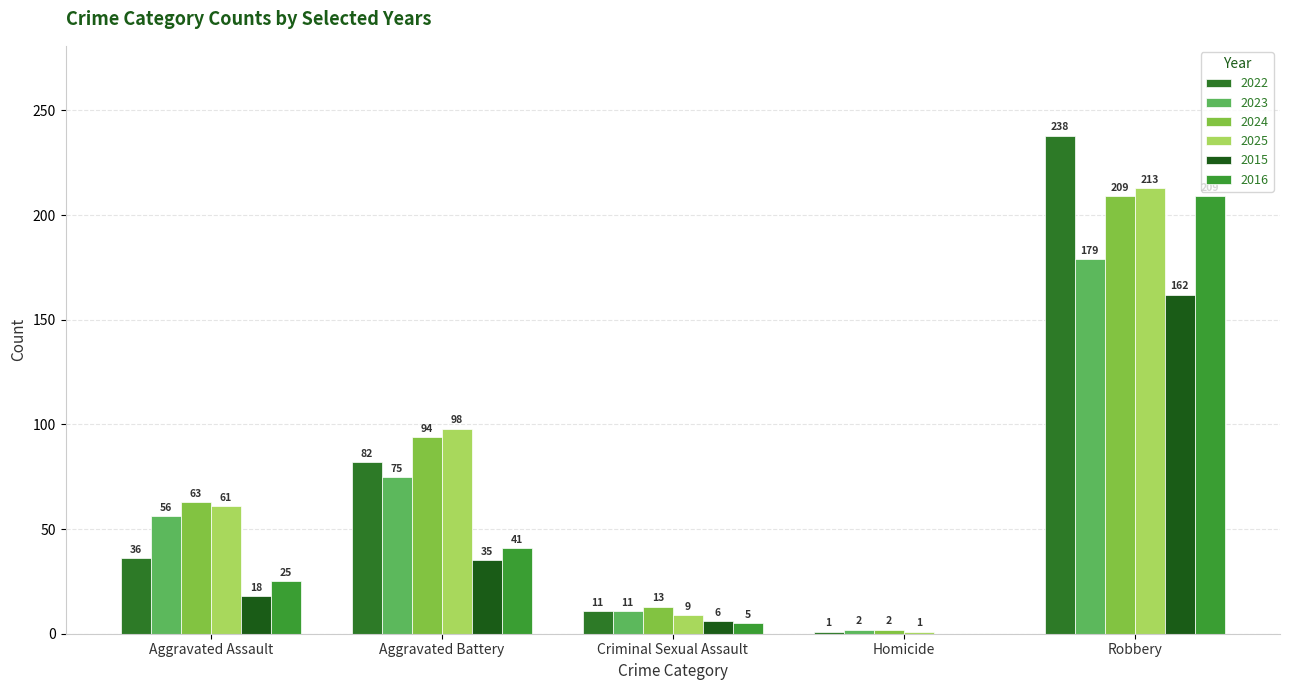

Which series has the widest spread of values?

2022